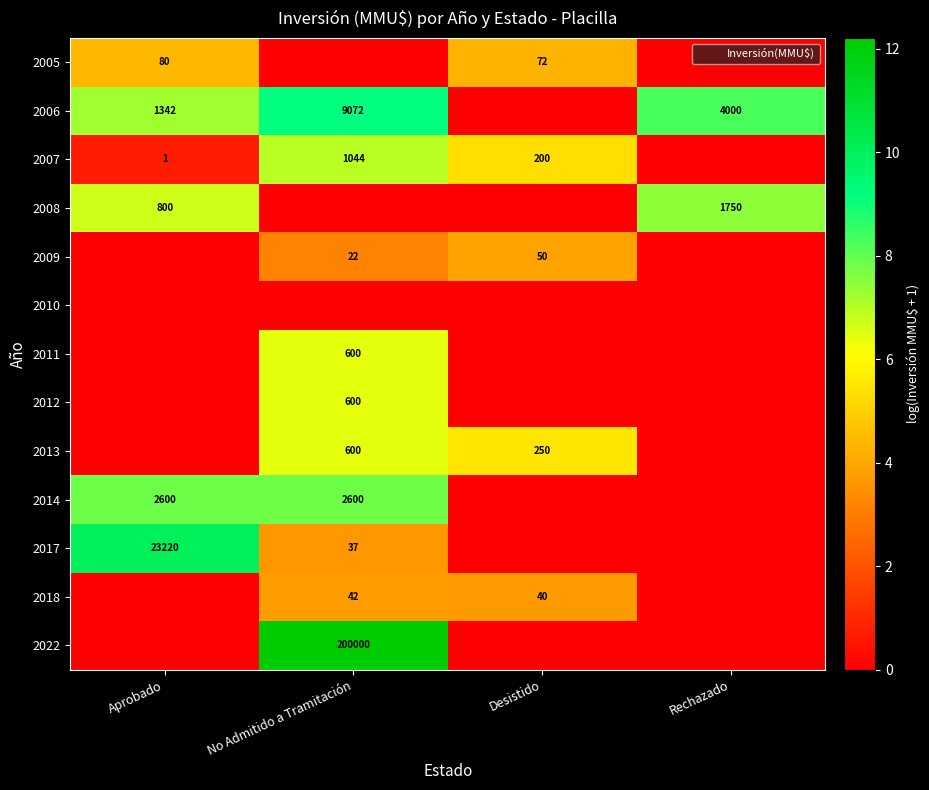

True or false: 2006 has a value of 9.1 at No Admitido a Tramitación.

True